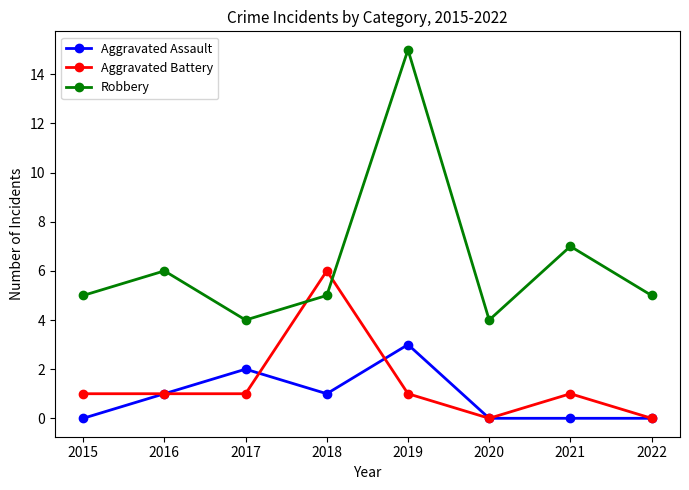

What value does the Aggravated Assault series have at 2019?

3